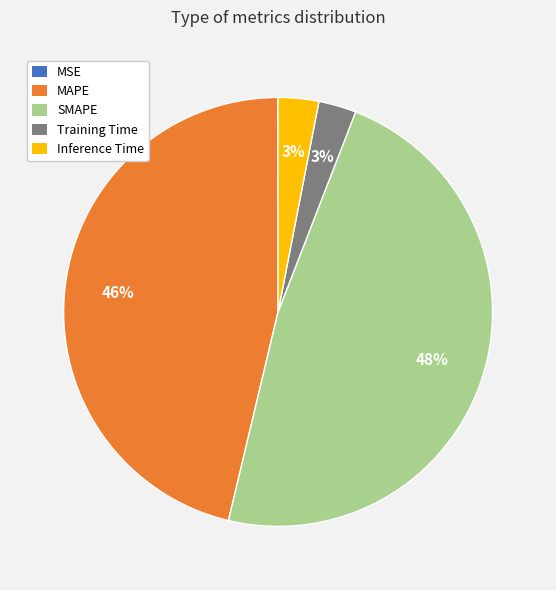

Which slice is the largest?

SMAPE